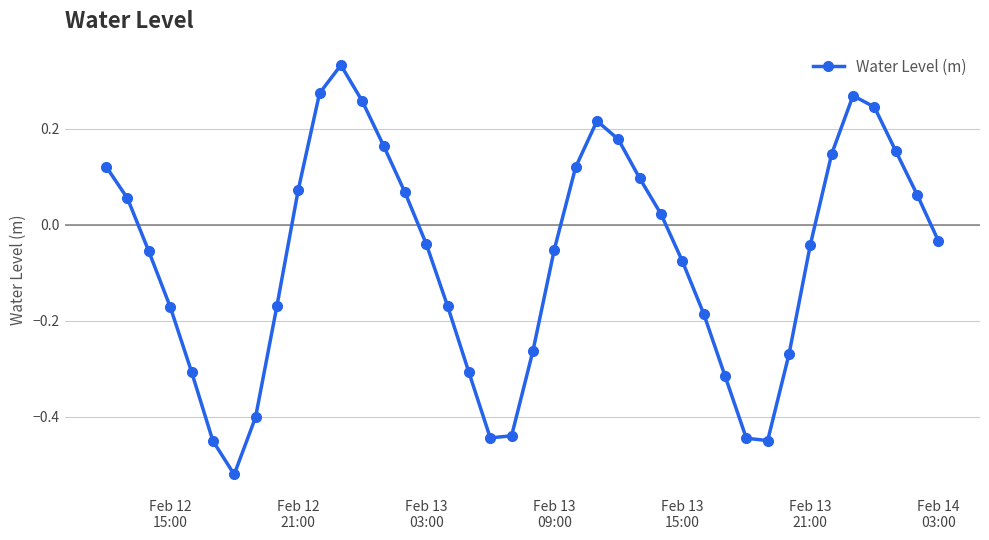

How many interior local valleys (lower than both neighbors) does the data have?

3